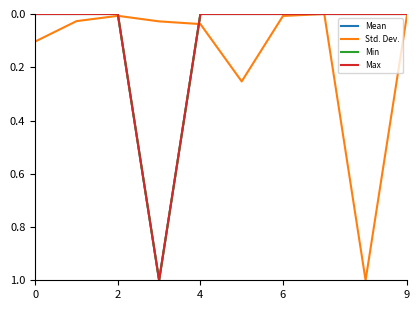

What is the maximum value for Std. Dev.?

1.0